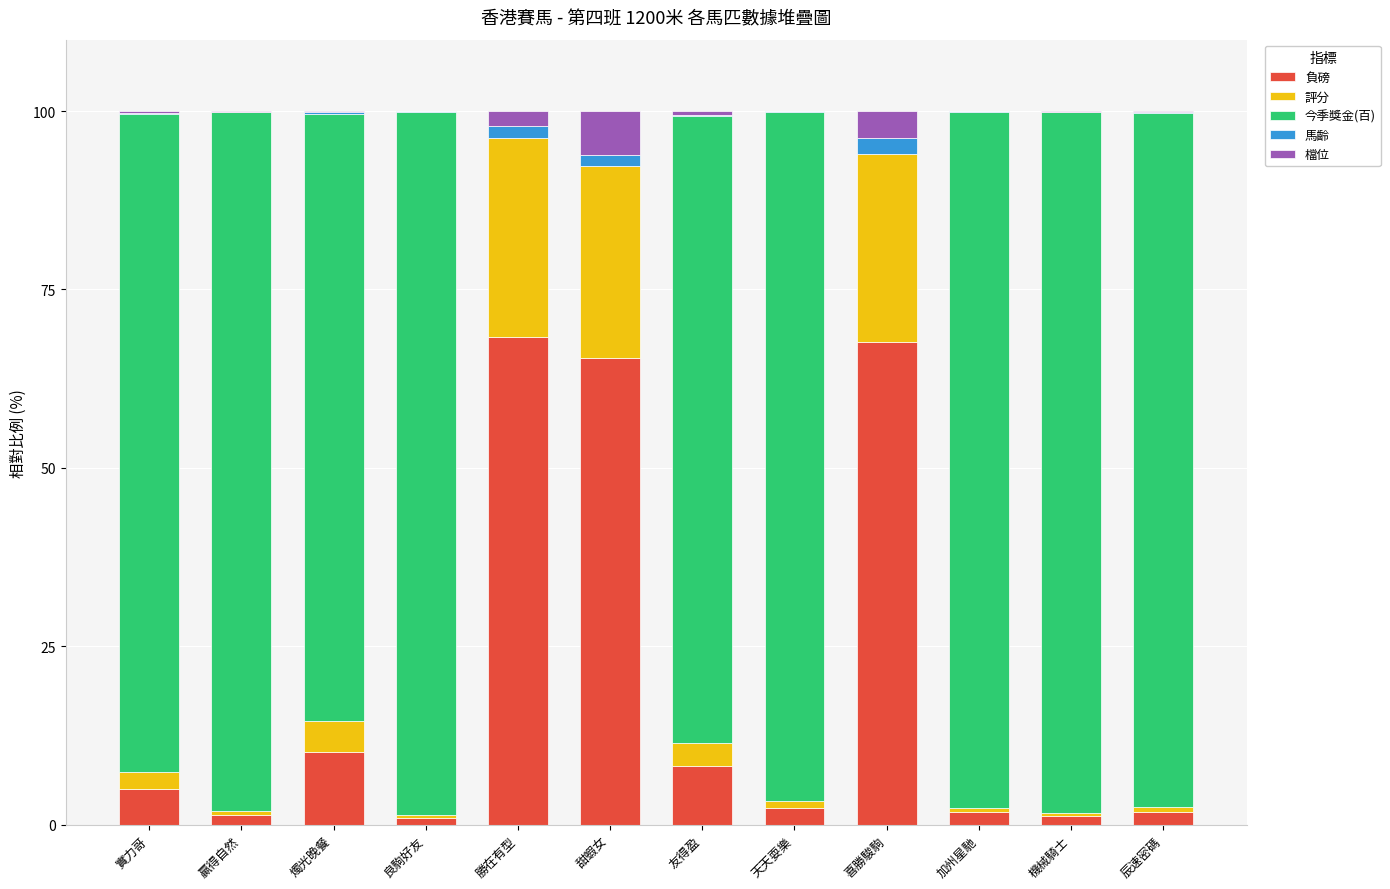

What is the highest value of the 負磅 series?

68.3